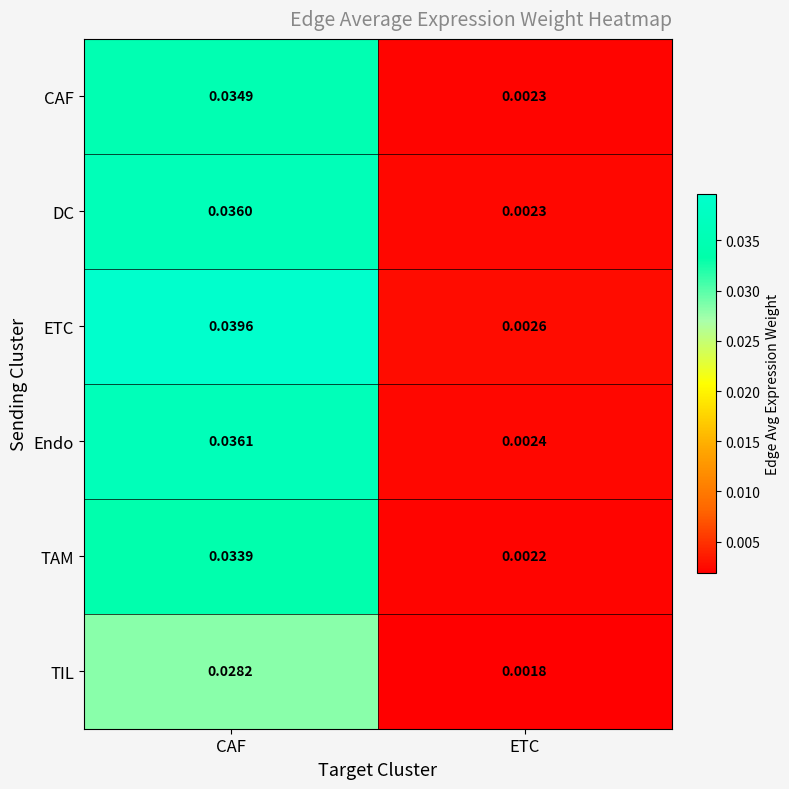

At CAF, list the series in order from largest to smallest.

ETC, Endo, DC, CAF, TAM, TIL